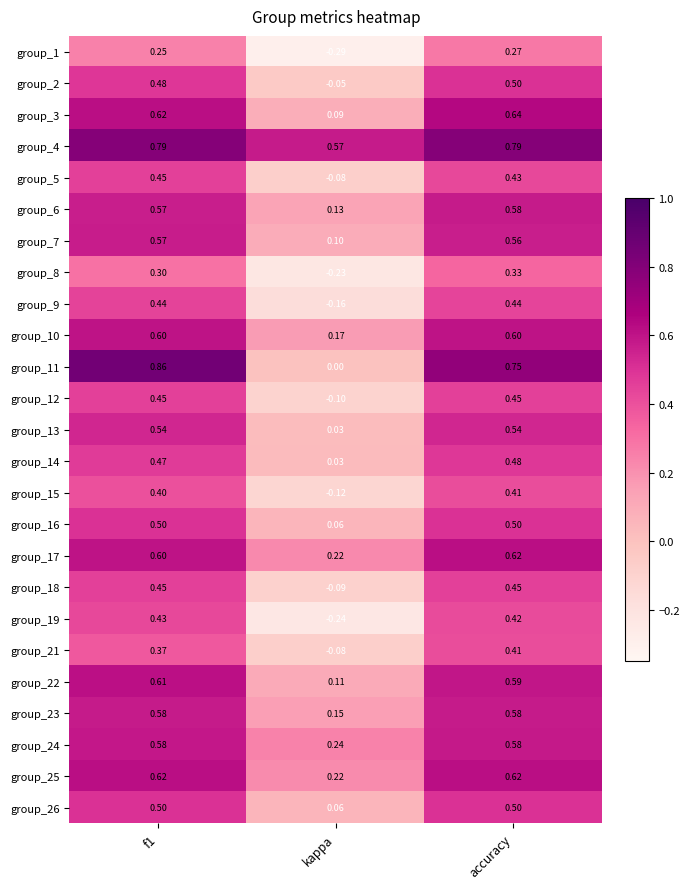

Is the value of group_22 at accuracy greater than the value of group_10 at f1?

No